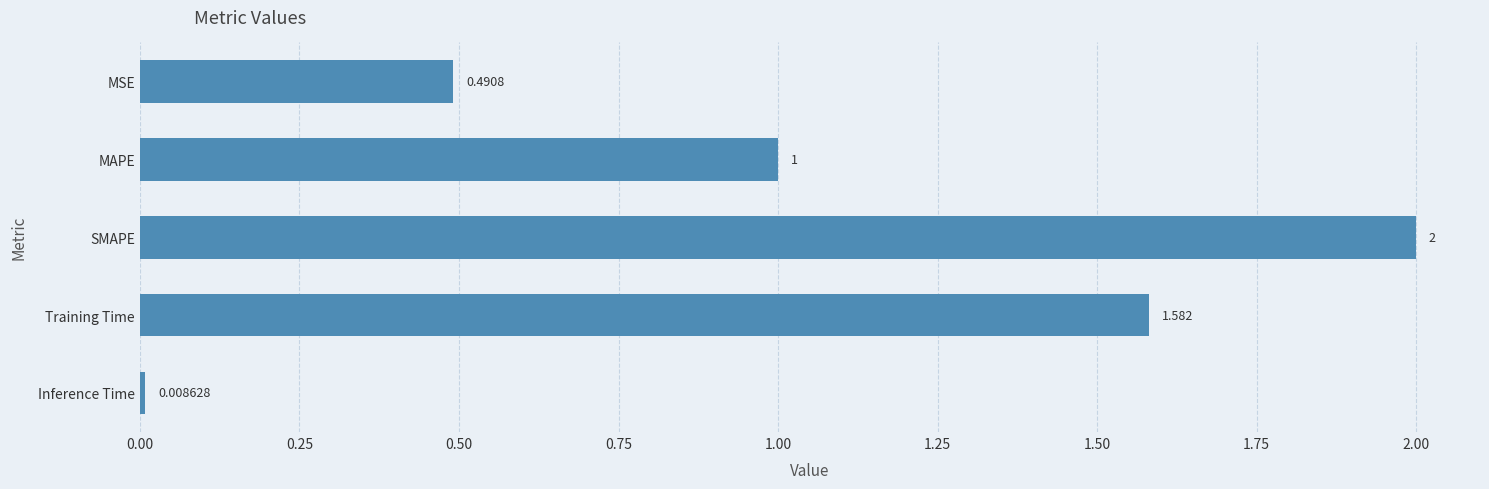

Between SMAPE and MAPE, which is larger?

SMAPE